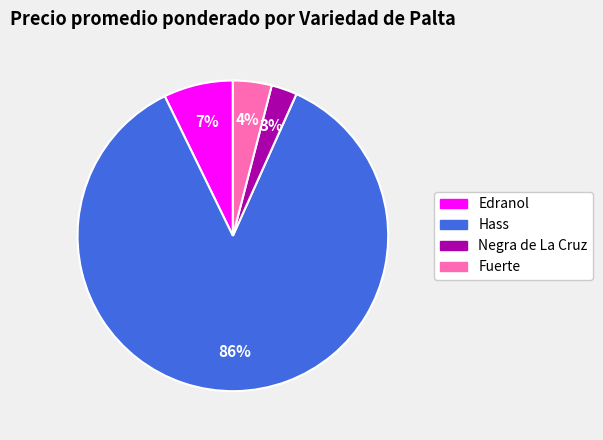

Count the number of slices in the pie.

4